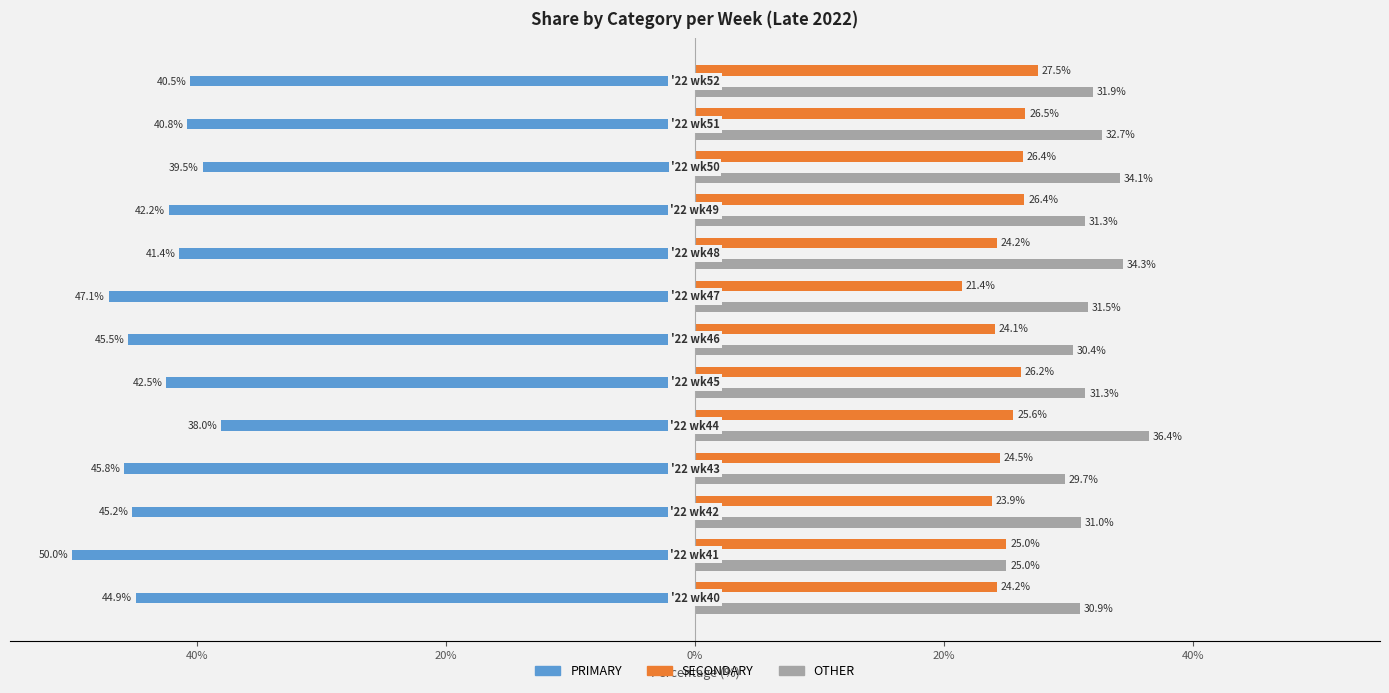

What are all the series names shown in the legend?

PRIMARY, SECONDARY, OTHER